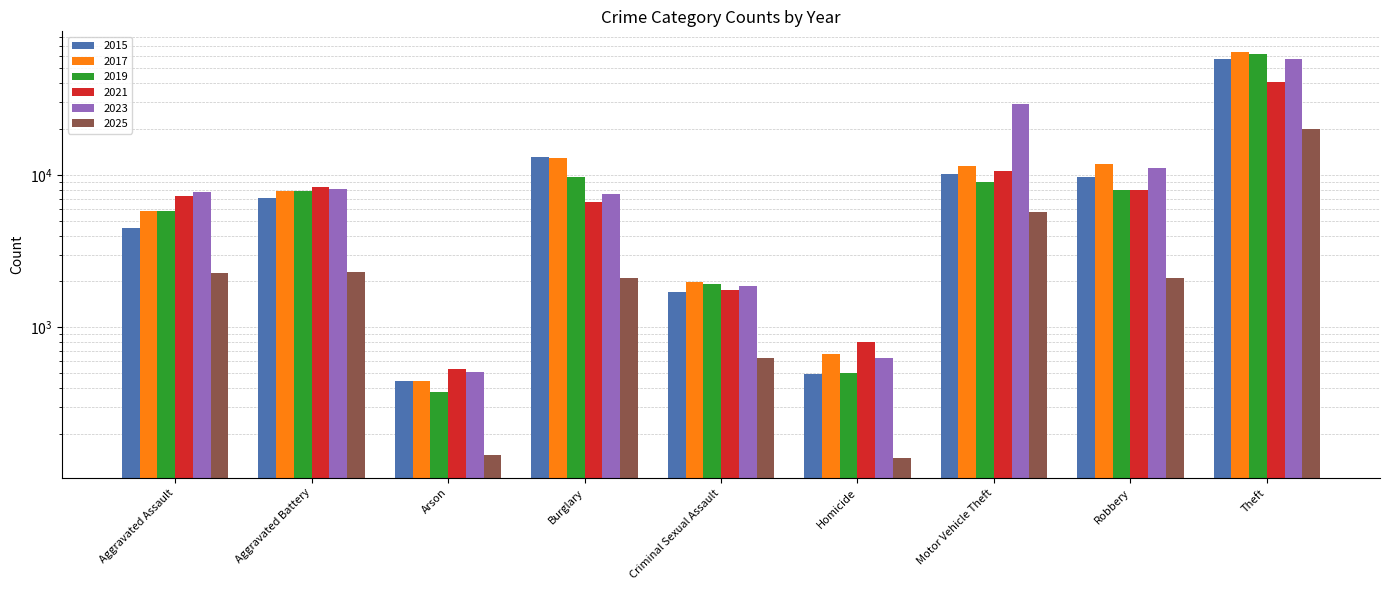

Reading left to right, list all the values displayed in this chart.

2015: 4480	7018	448	13184	1709	496	10068	9638	57352
2017: 5793	7845	444	13001	1992	672	11380	11881	64386
2019: 5841	7858	376	9638	1927	499	8978	7995	62498
2021: 7242	8346	530	6662	1754	805	10605	7920	40820
2023: 7712	8079	513	7484	1865	630	29253	11053	57480
2025: 2284	2322	145	2099	626	140	5719	2099	19878